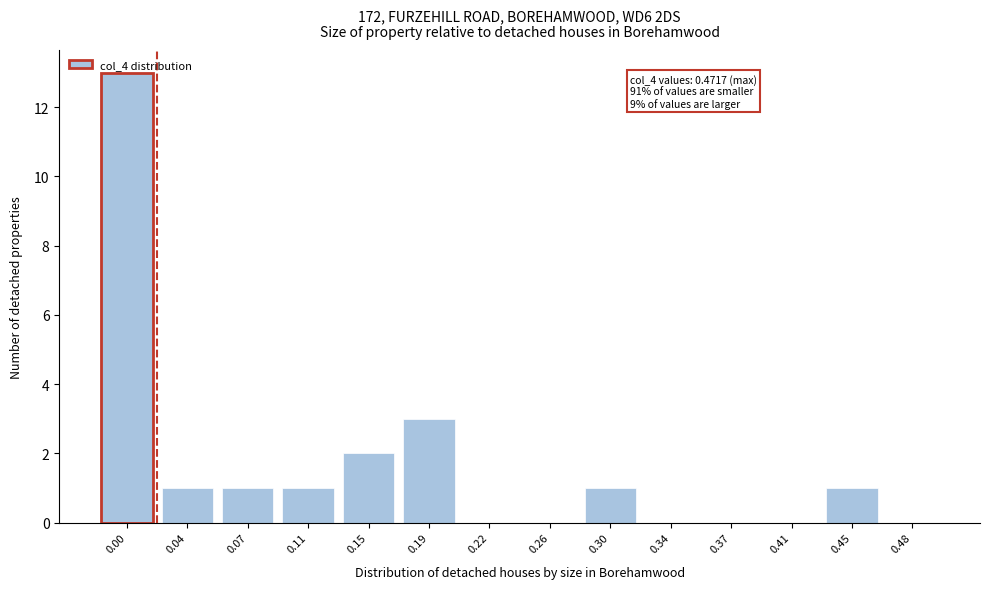

Approximately how many times larger is the value at 0.45 compared to 0.15?

0.5